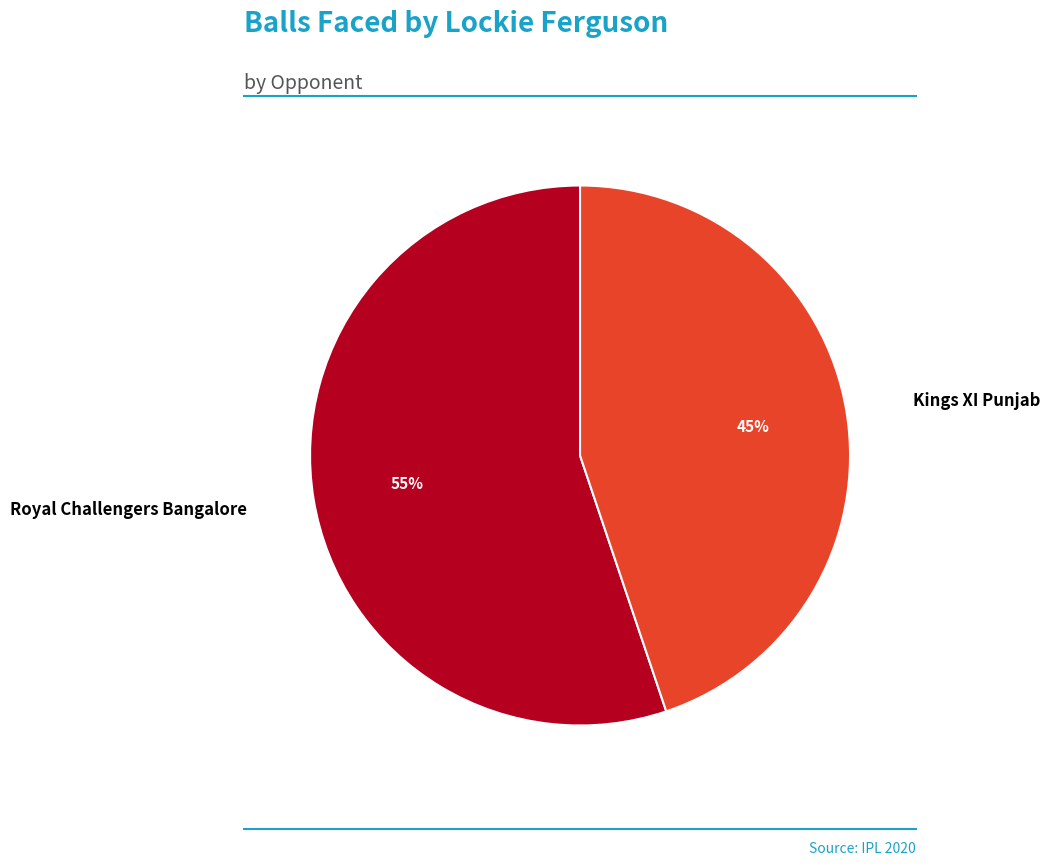

What percentage is the Royal Challengers Bangalore slice, to the nearest percent?

55%